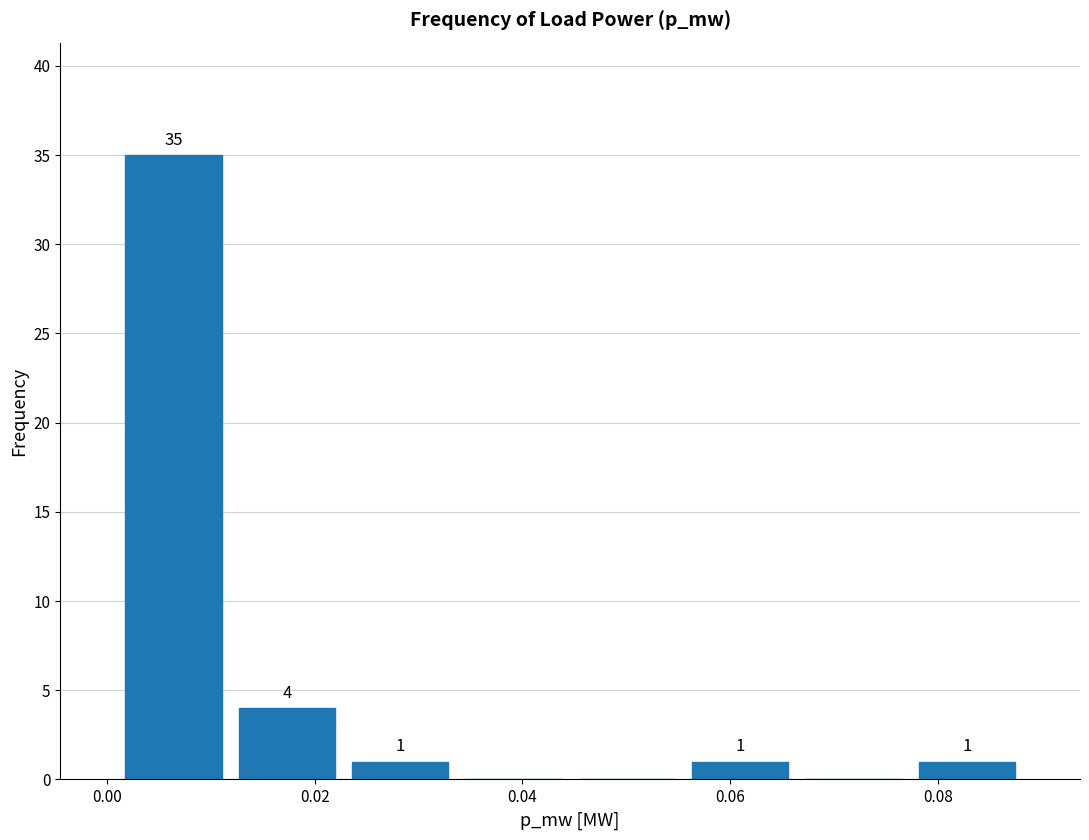

Over which range of the x-axis is the bar tallest?

0.000 to 0.012